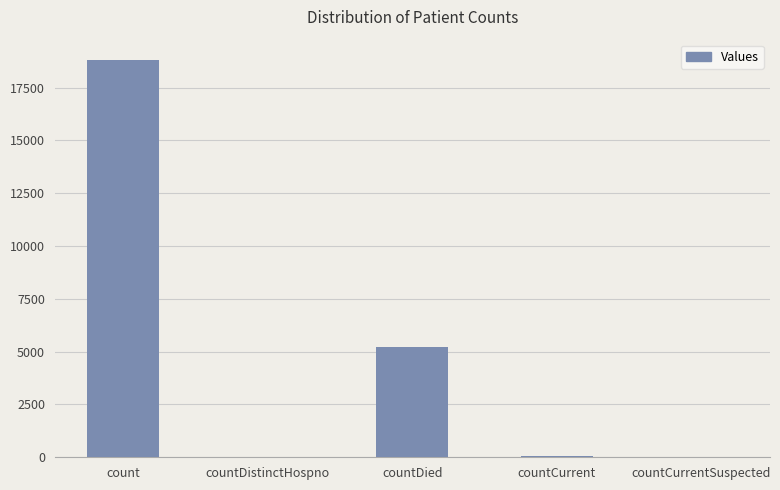

What is the difference between the values at count and countCurrentSuspected?

18829